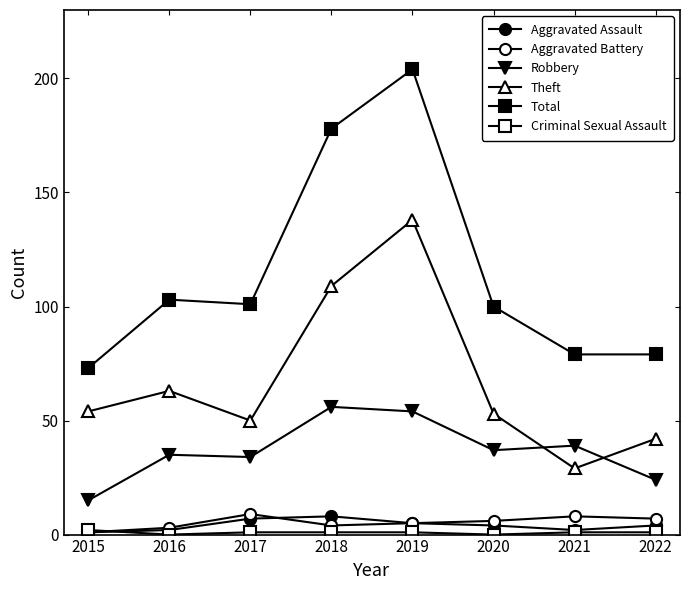

What is the difference between the maximum and minimum values in the Criminal Sexual Assault series?

2